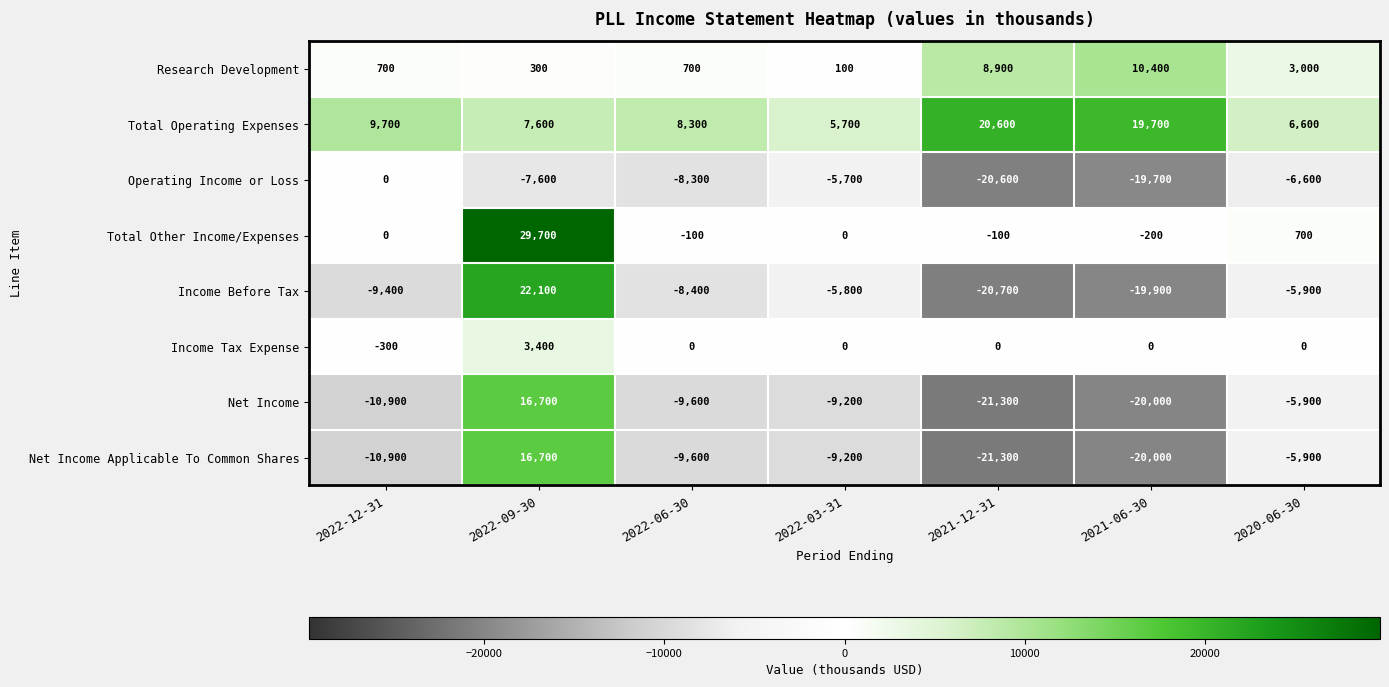

Which category has the lowest value across all series?

2021-12-31